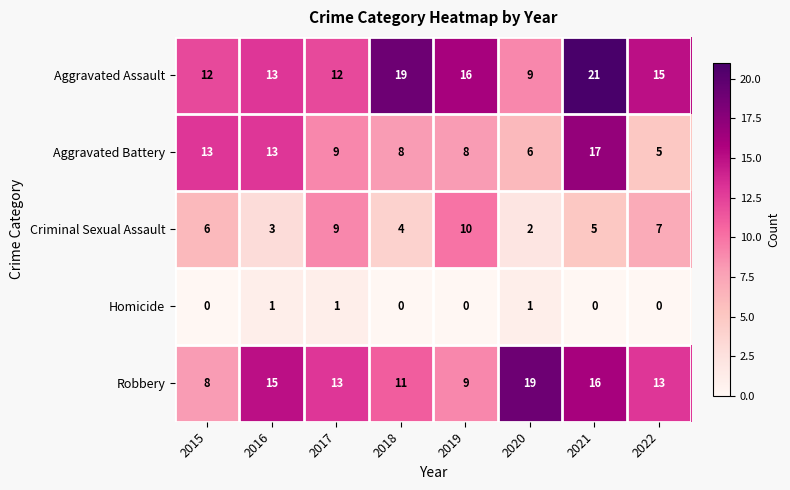

Is it true that Aggravated Battery equals 12 at 2017?

False